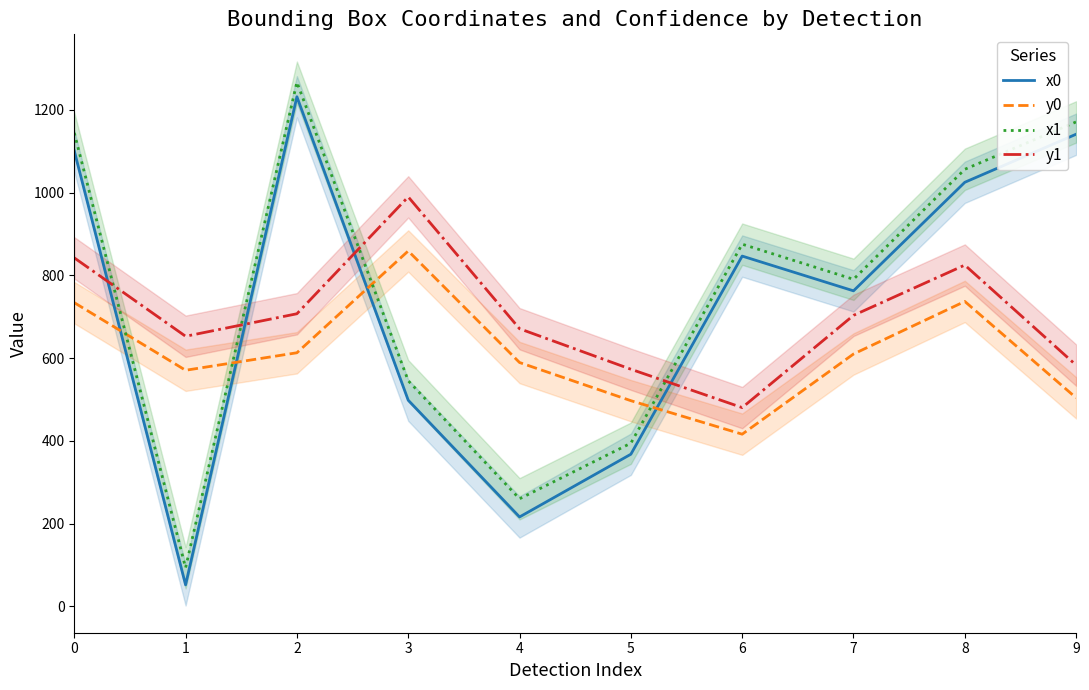

Rank the series at 2 from highest to lowest value.

x1, x0, y1, y0